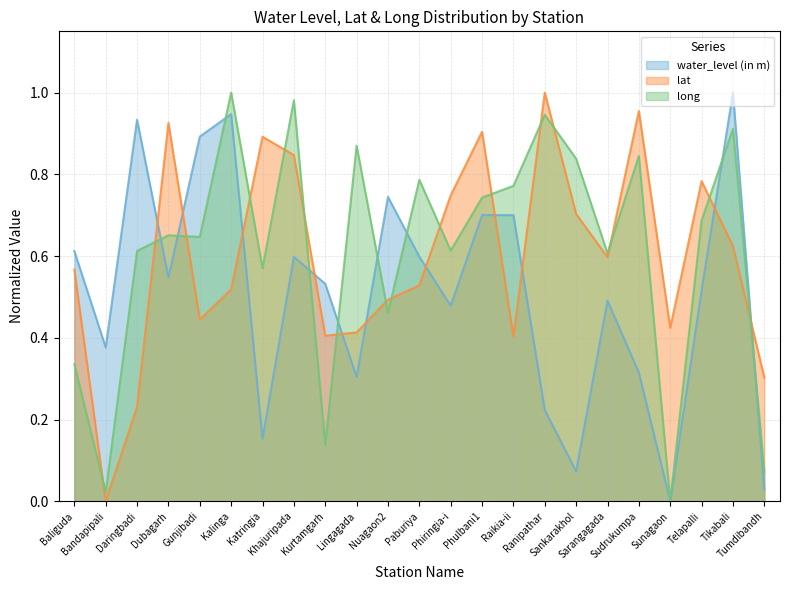

How many times do water_level (in m) and lat cross each other?

11